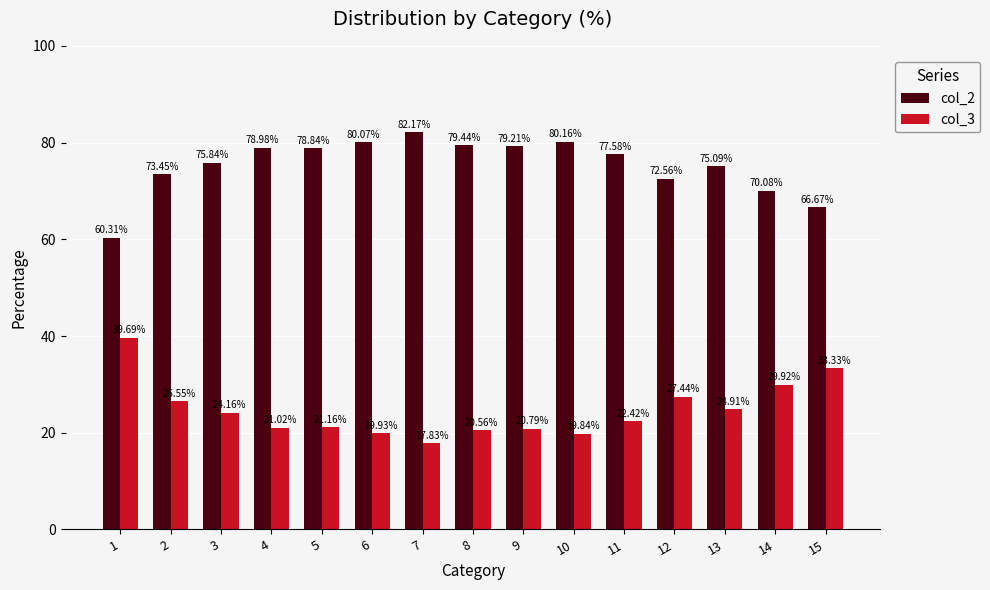

What is the difference between the highest and lowest values at 9?

58.4